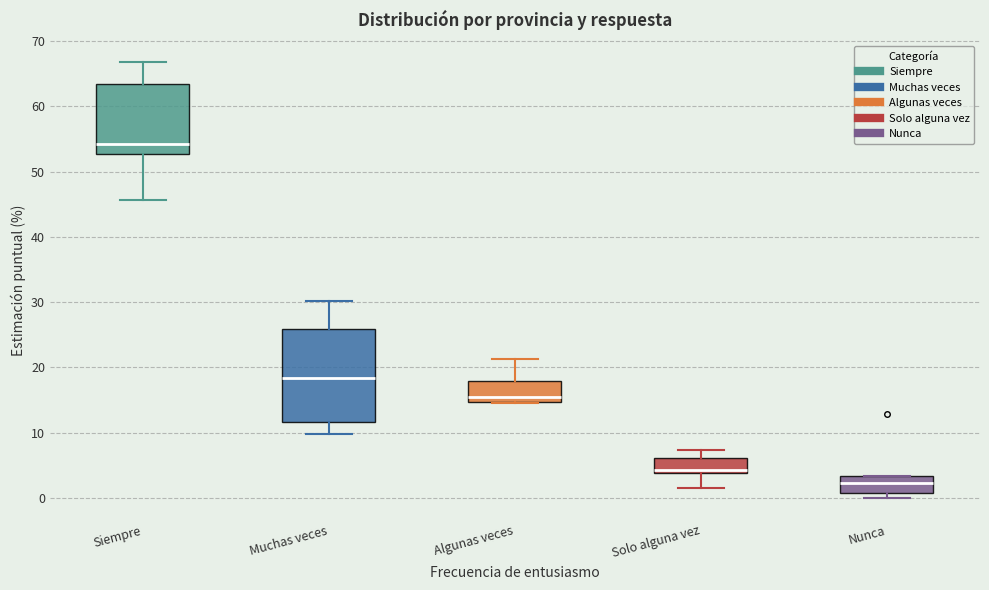

Reading left to right, read every box against the y-axis: the position of its median line, the range the box covers, and the ends of its whiskers. The values are not printed on the chart, so give them approximately, as read against the axis.

Siempre: median 54, box 53 to 63, whiskers 46 to 67
Muchas veces: median 18, box 12 to 26, whiskers 10 to 30
Algunas veces: median 16, box 15 to 18, whiskers 14 to 21
Solo alguna vez: median 4 (just above the box's lower edge), box 4 to 6, whiskers 1 to 7
Nunca: median 2, box 1 to 3, whiskers 0 to 3